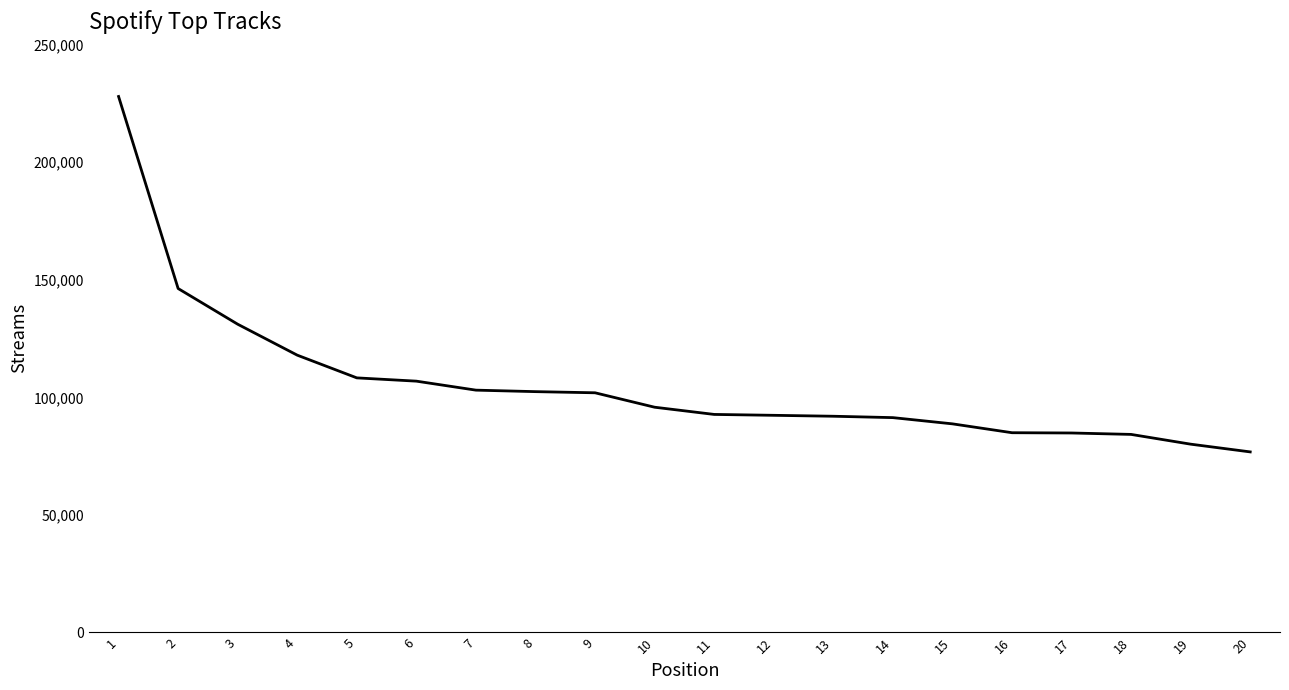

What is the minimum value shown in the chart?

76801